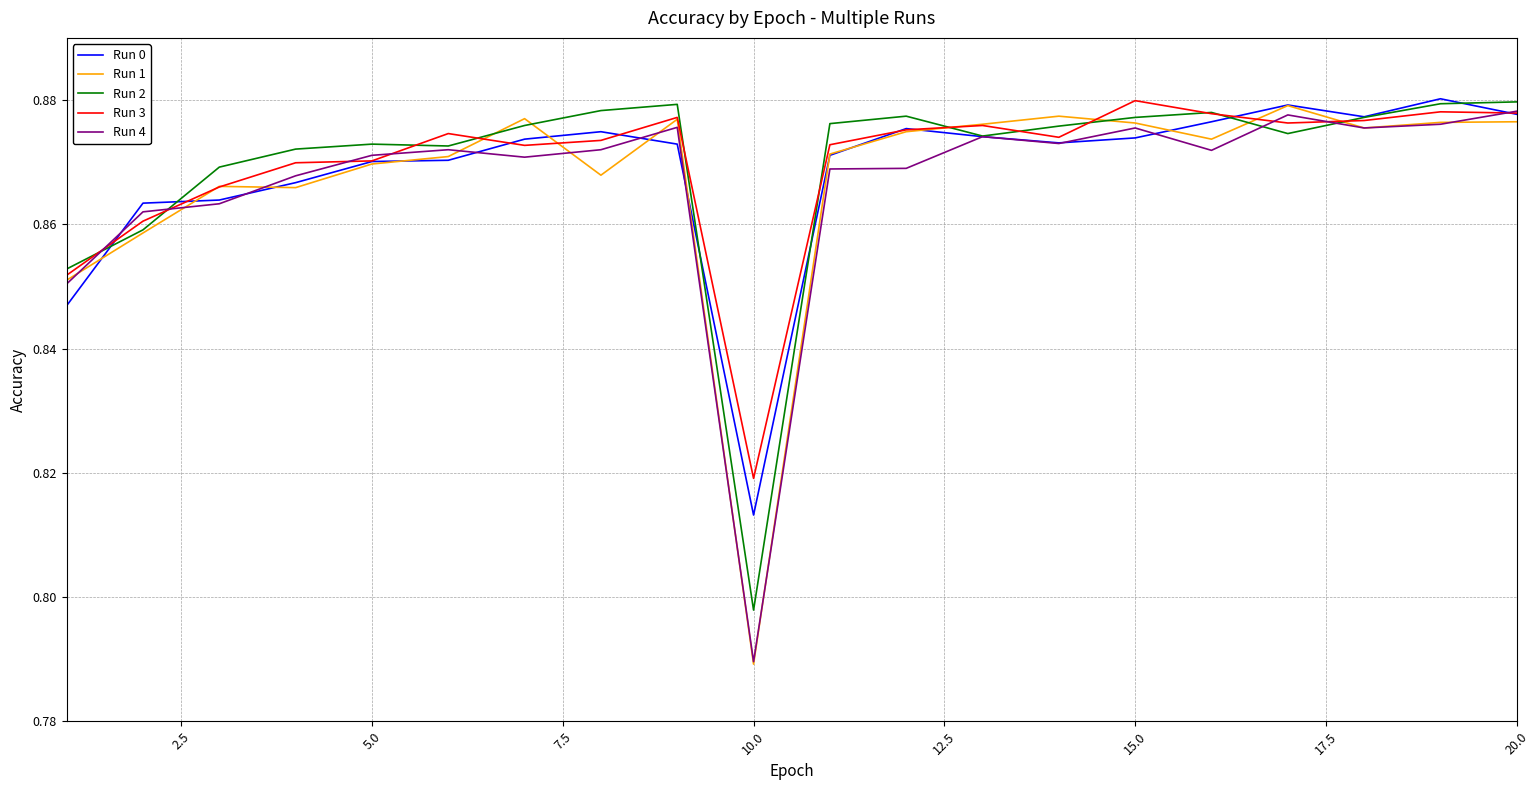

At which label is Run 2 closest to 0?

10.0